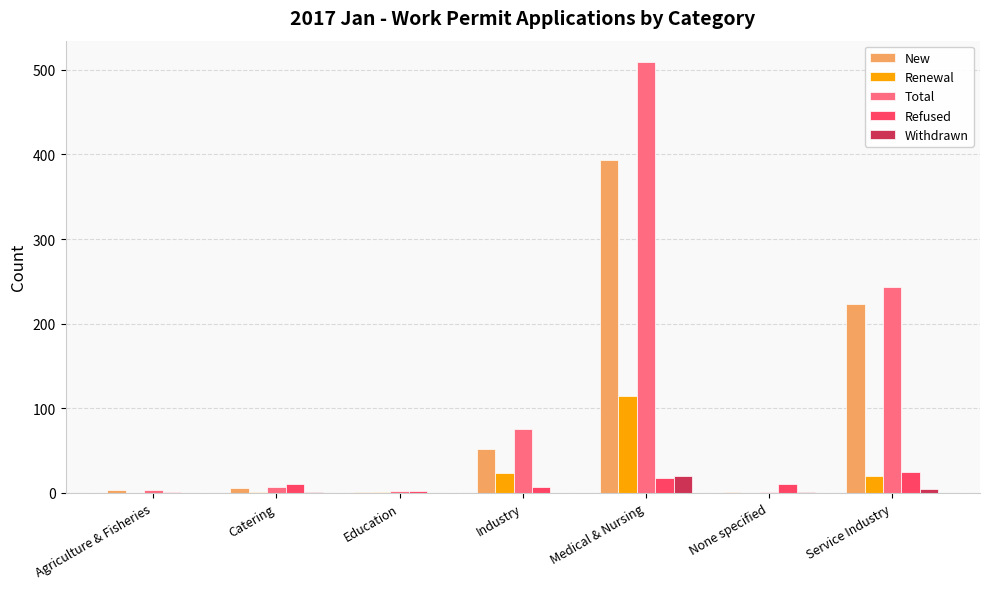

What is the difference between the Refused values at Industry and None specified?

3